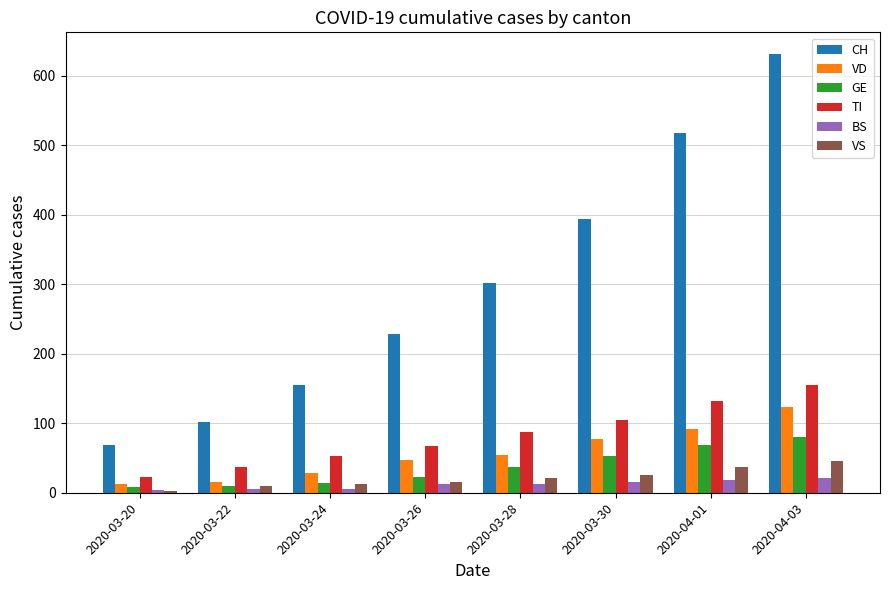

How many groups of bars are there?

8